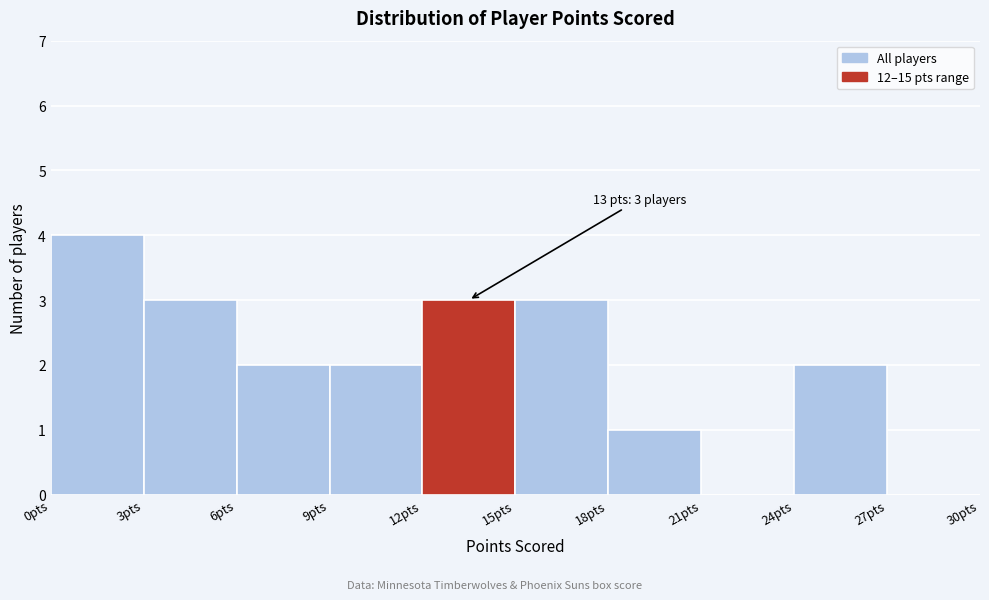

Over which range of the x-axis is the bar tallest?

0 to 3